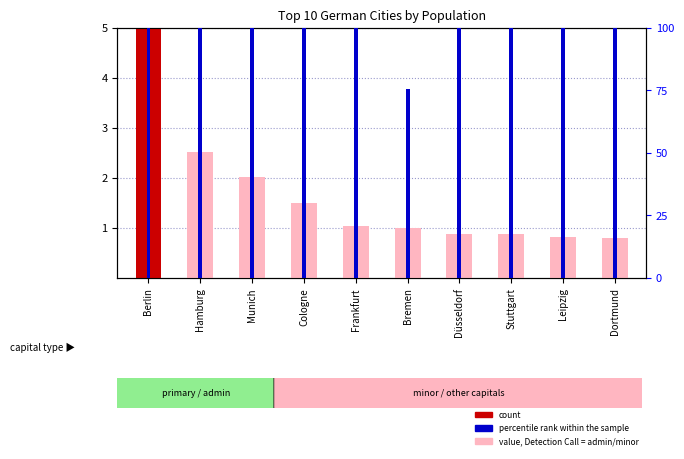

The percentile rank within the sample series shows 100.0 at Stuttgart. True or false?

True